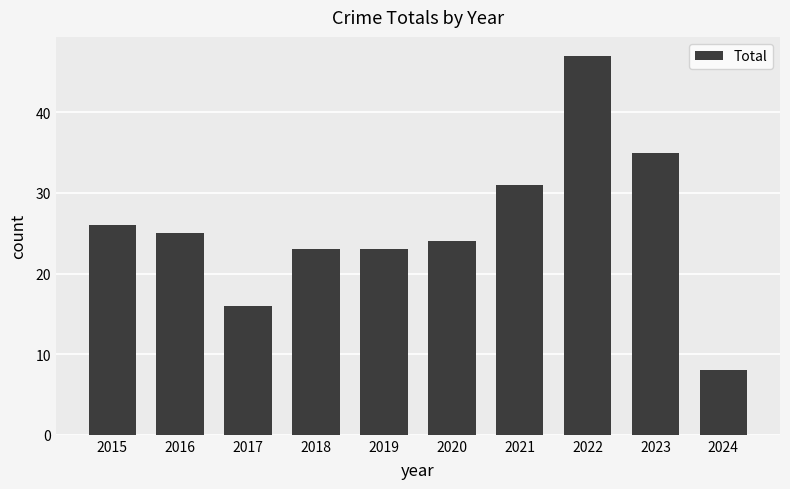

What is the sum of all values?

258